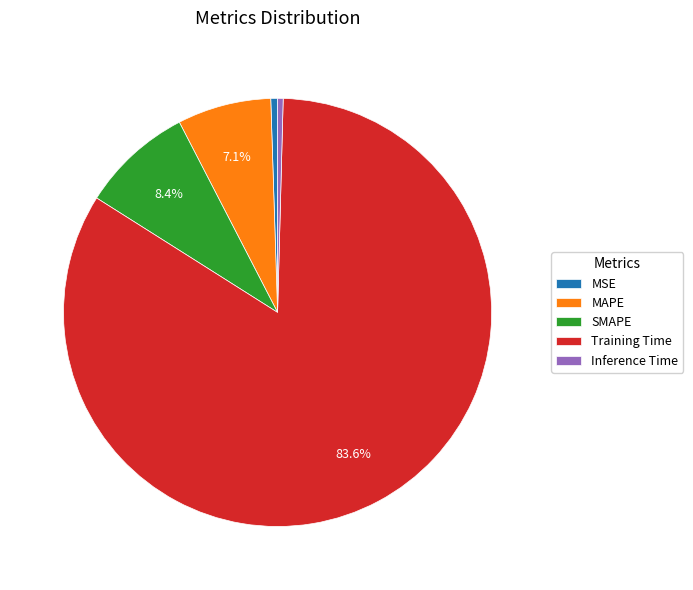

Between Training Time and SMAPE, which is larger?

Training Time